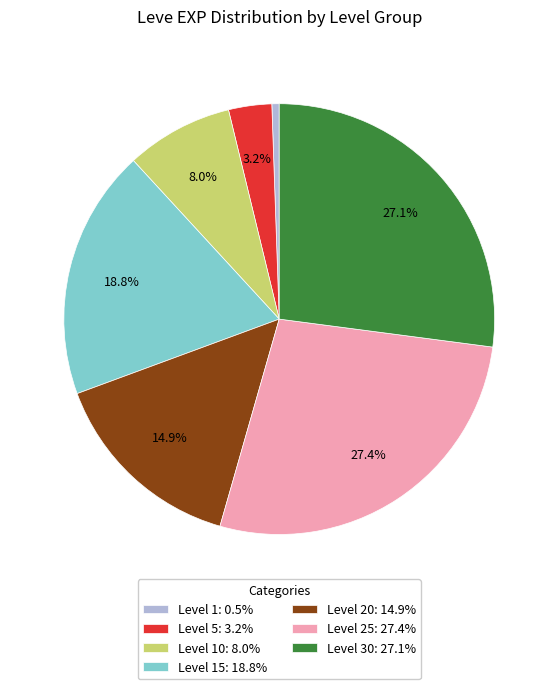

Is there a majority slice in this chart?

No